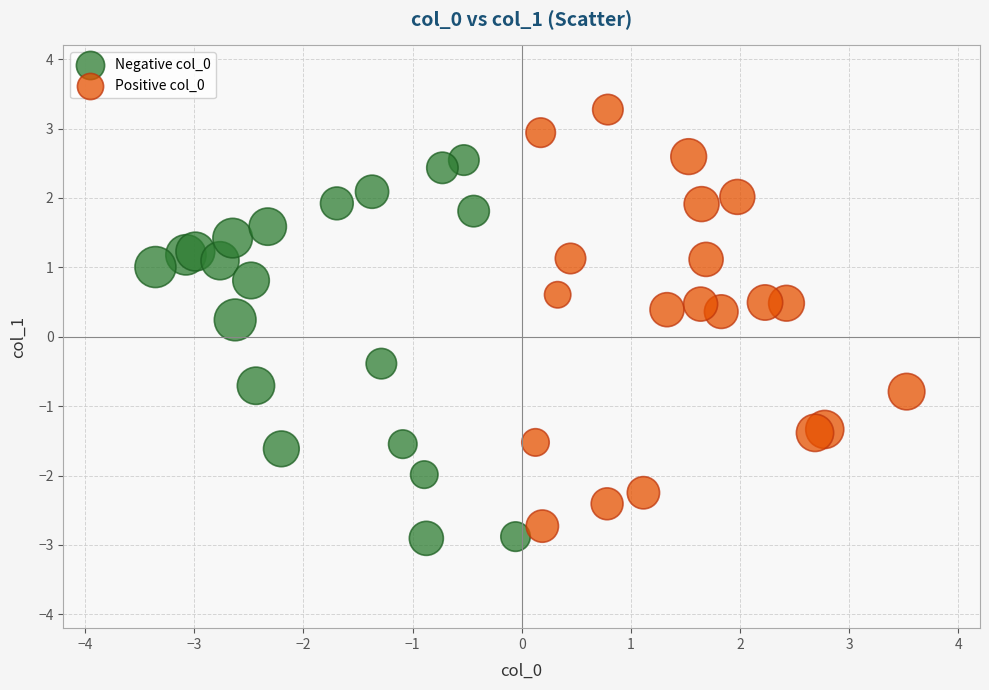

Which series reaches the maximum Y coordinate?

Positive col_0